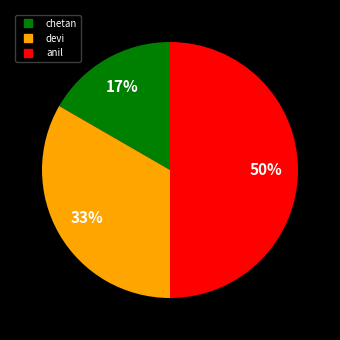

Do anil and chetan together represent more than half of the pie?

Yes